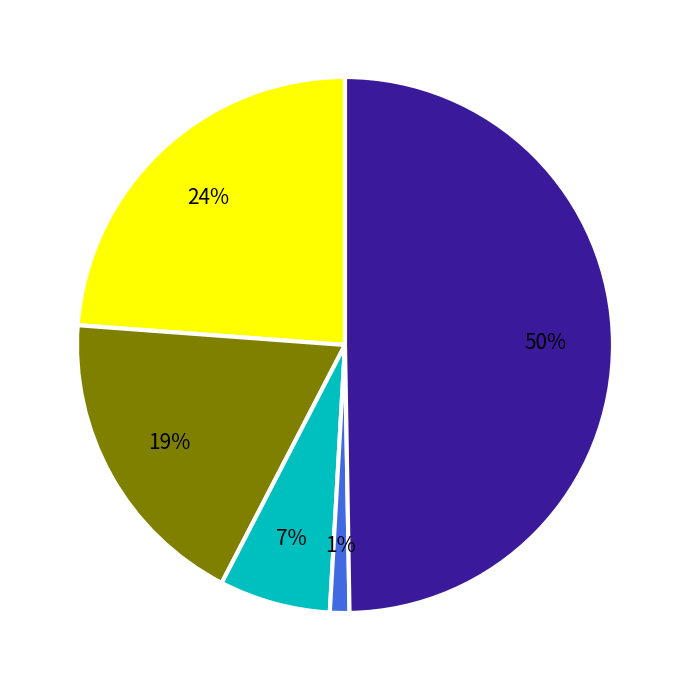

How many segments does this pie chart have?

5